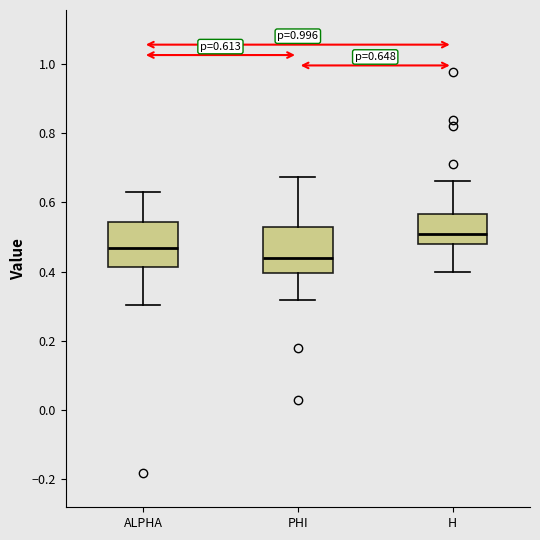

Which box has the lowest median line?

PHI